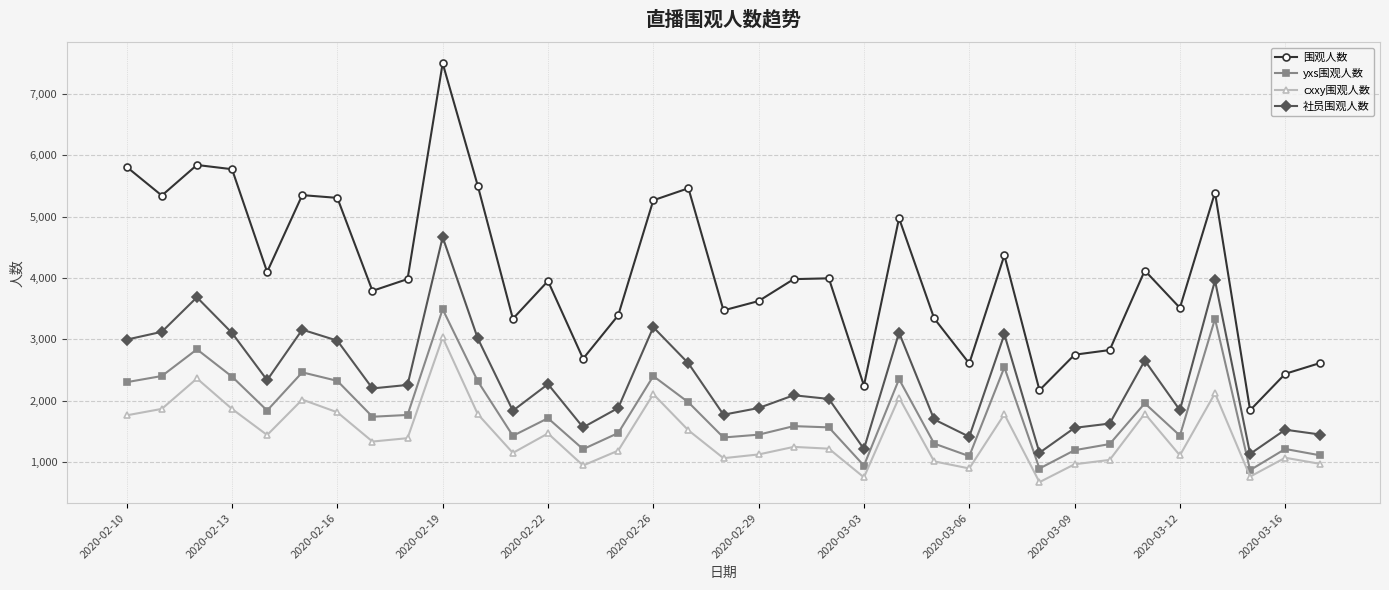

Rank the series by their maximum value, from highest to lowest.

围观人数, 社员围观人数, yxs围观人数, cxxy围观人数